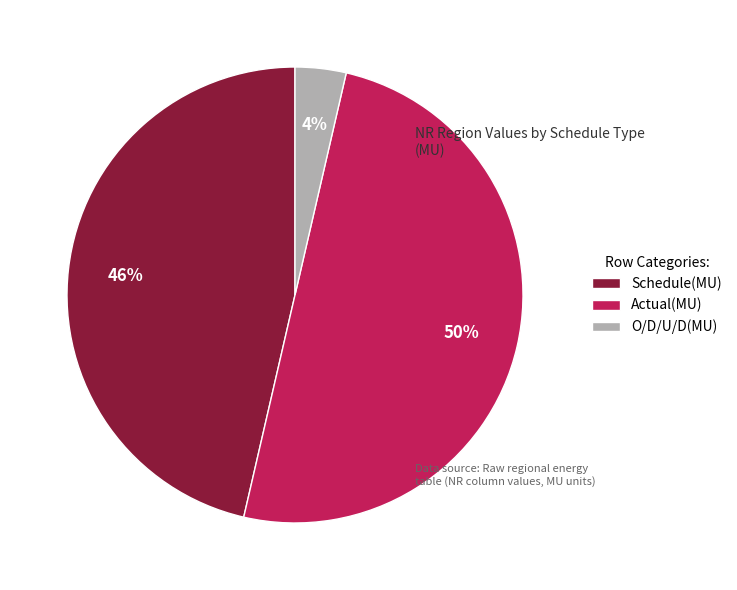

Does Schedule(MU) represent more than half of the total?

No